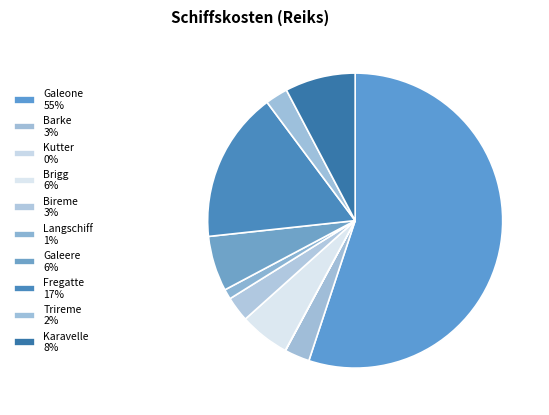

True or false: Kutter accounts for 0% of the total.

True